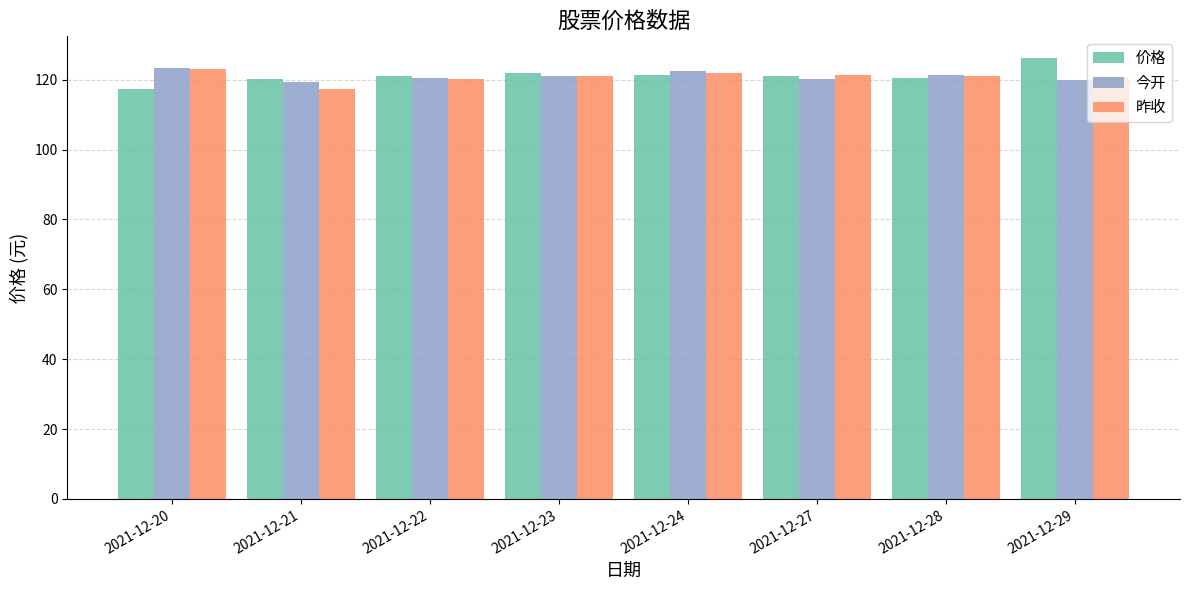

What is the total value across all series at 2021-12-24?

366.0